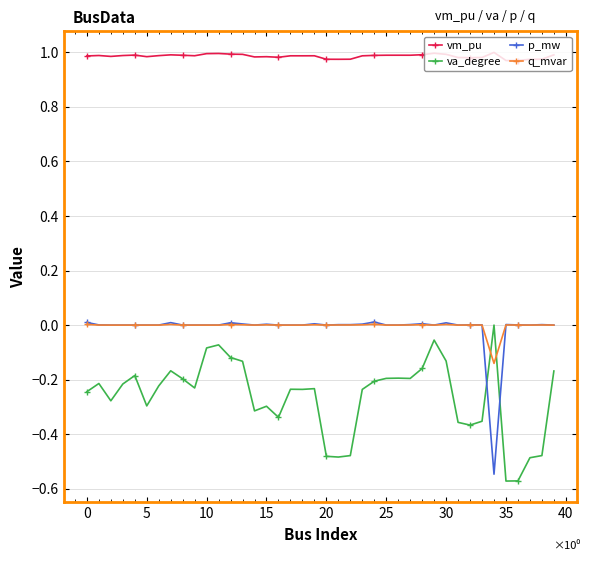

True or false: va_degree has more than 2 interior local peaks.

True